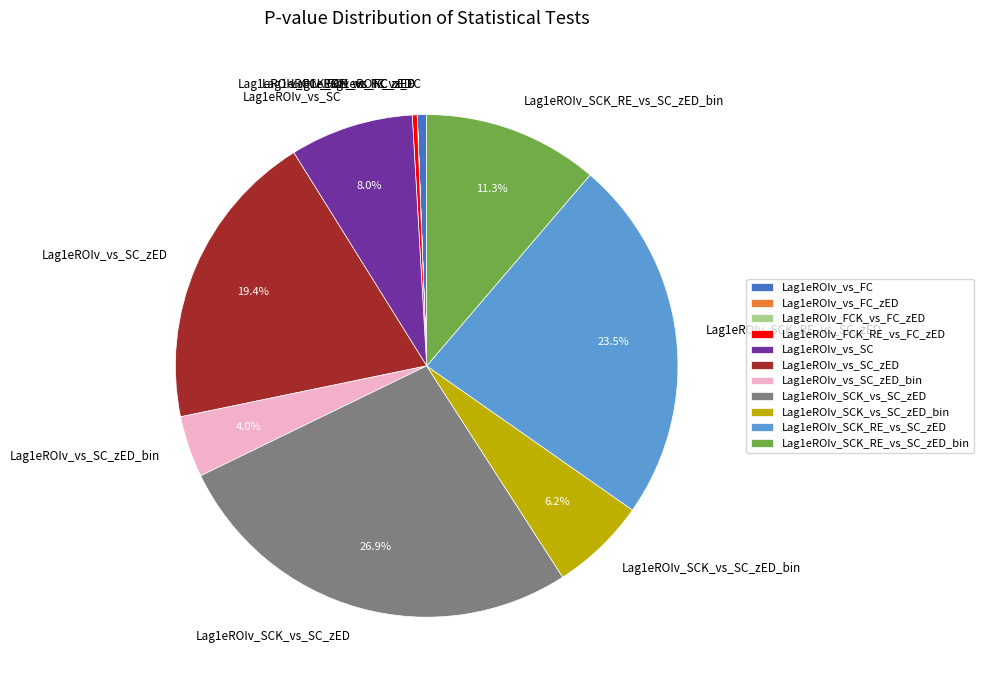

Which has a higher value, Lag1eROIv_SCK_RE_vs_SC_zED_bin or Lag1eROIv_SCK_RE_vs_SC_zED?

Lag1eROIv_SCK_RE_vs_SC_zED